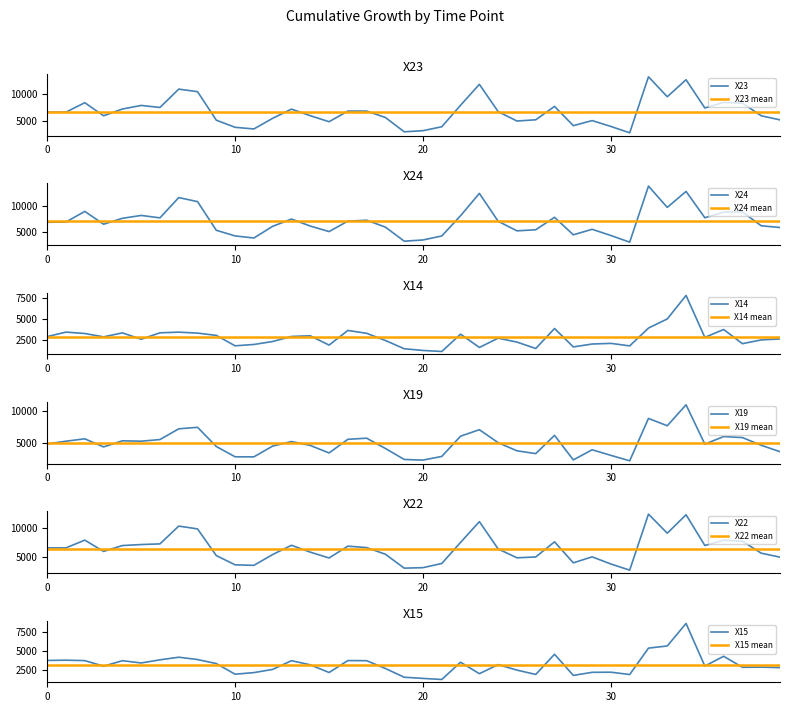

What is the value of the X14 point at the 24th from the left?

1550